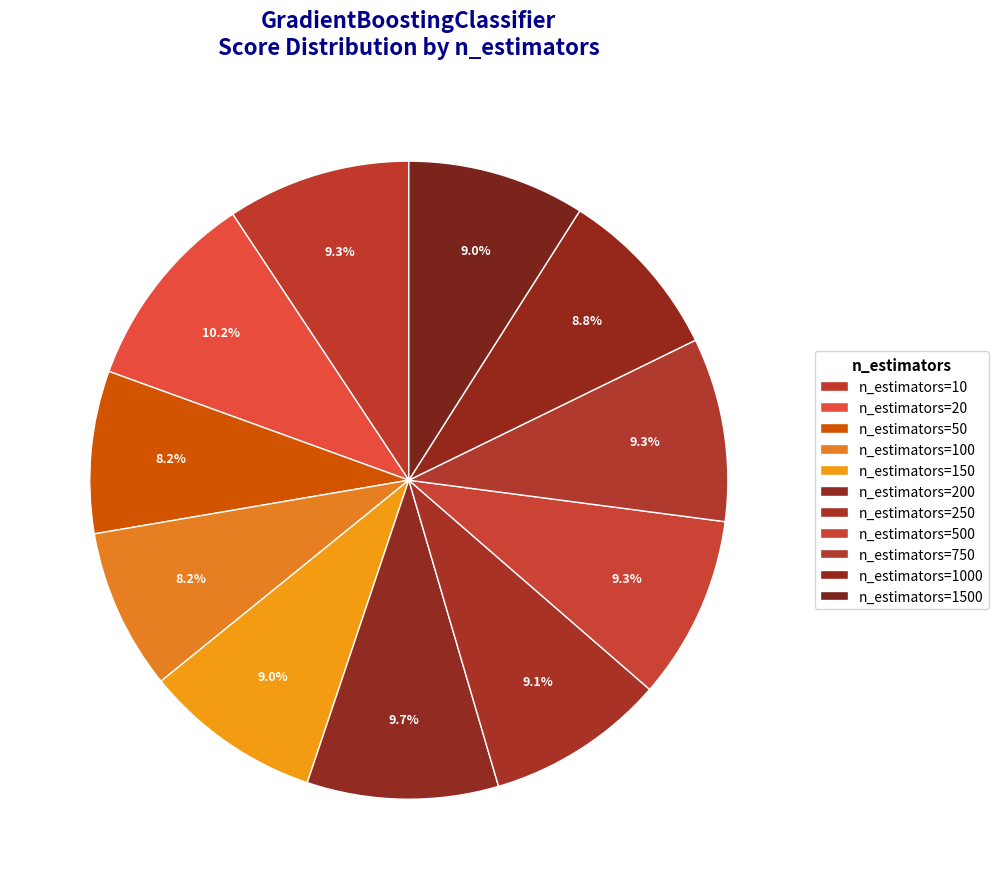

Is it true that n_estimators=1000 is 9% of the pie?

True